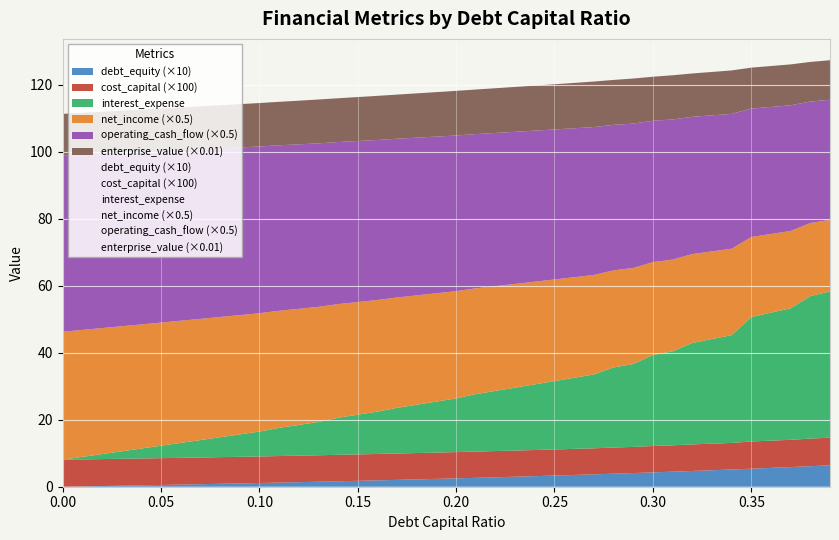

True or false: enterprise_value has a value of 1336.2 at 0.22.

True